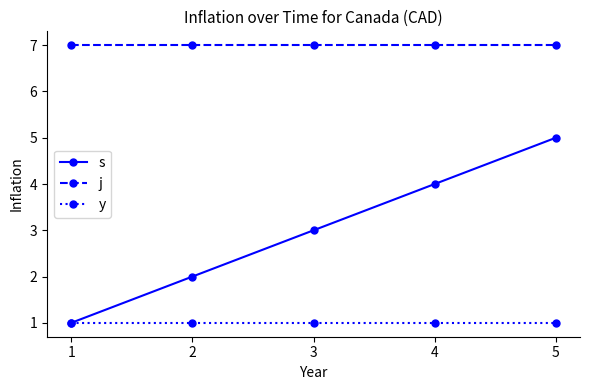

At which category is the sum across all series the highest?

5